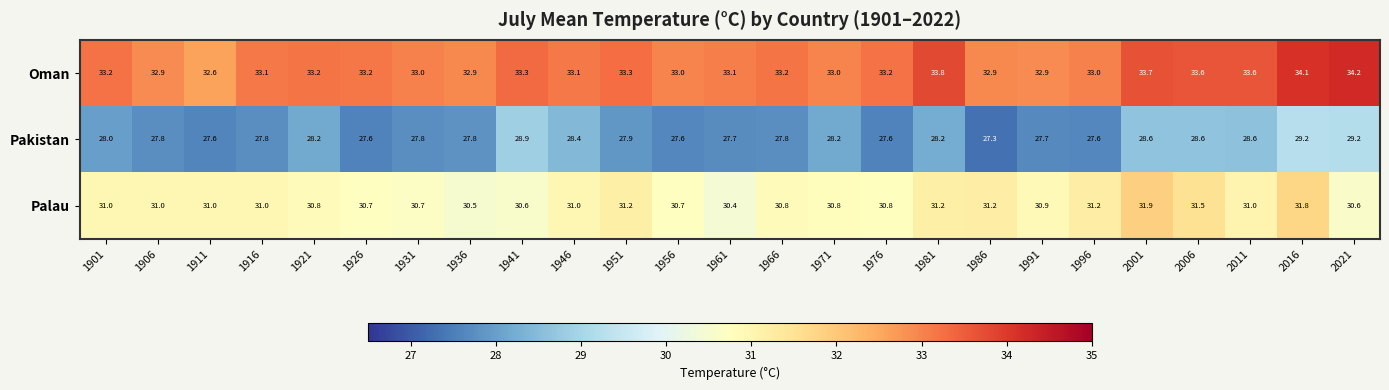

Rank the series at 1911 from highest to lowest value.

Oman, Palau, Pakistan